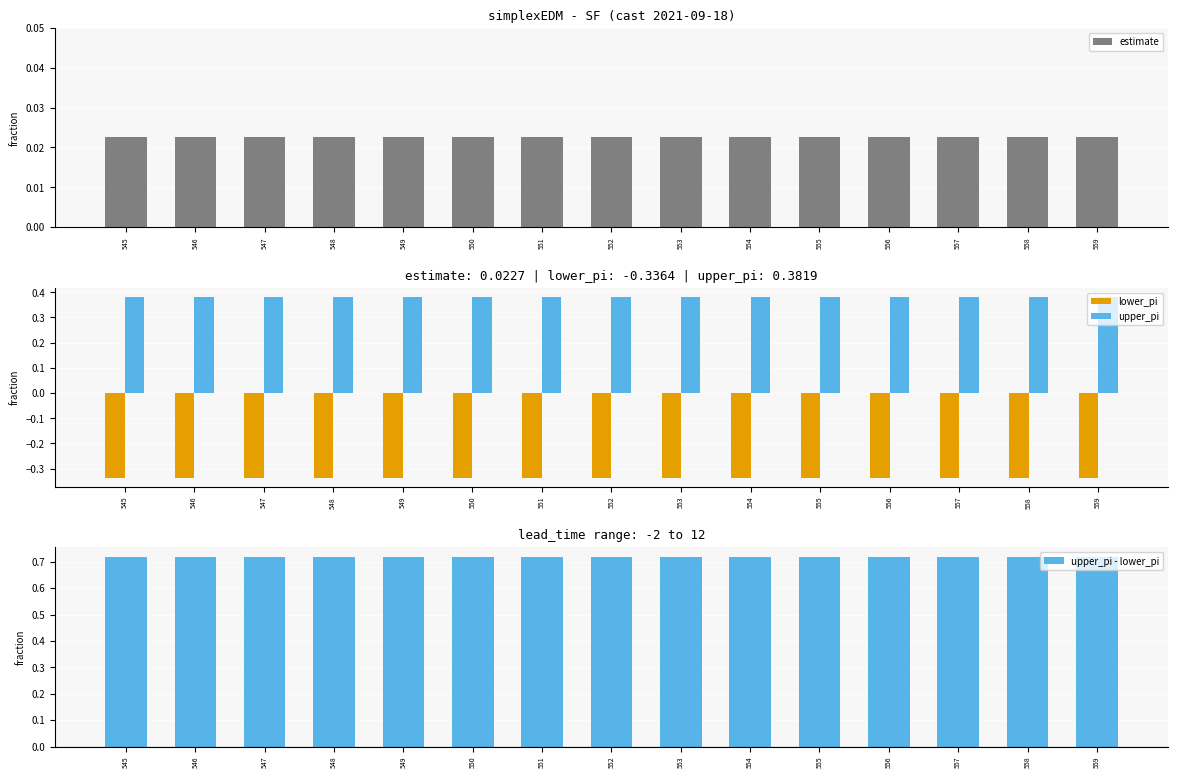

Is it true that upper_pi equals 0.6 at 554?

False